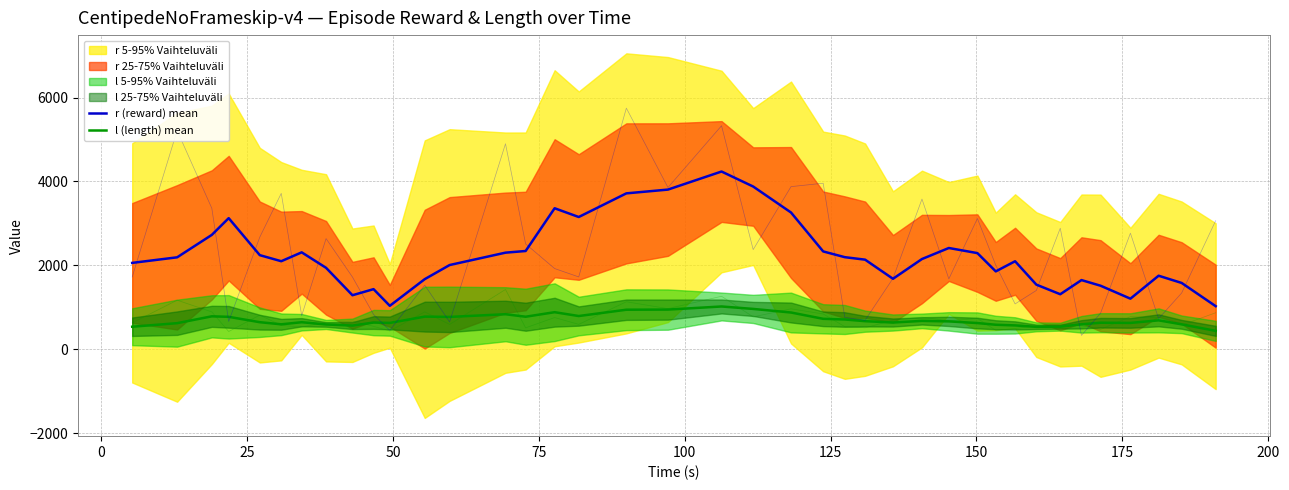

What is the minimum value for l (length) mean?

439.8